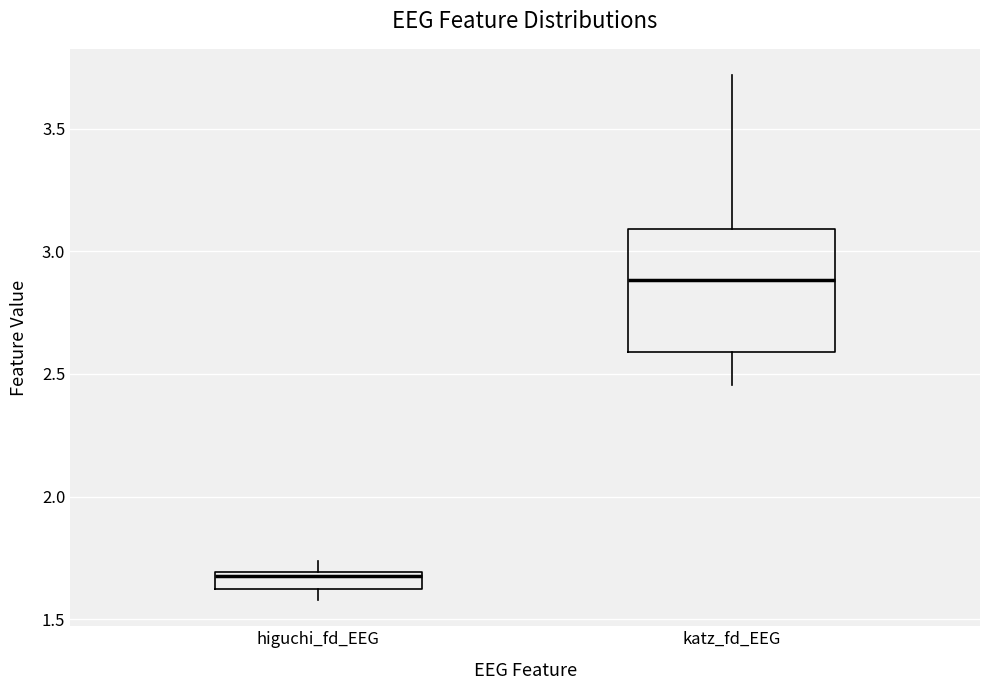

Which box is the tallest, from its lower edge to its upper edge?

katz_fd_EEG